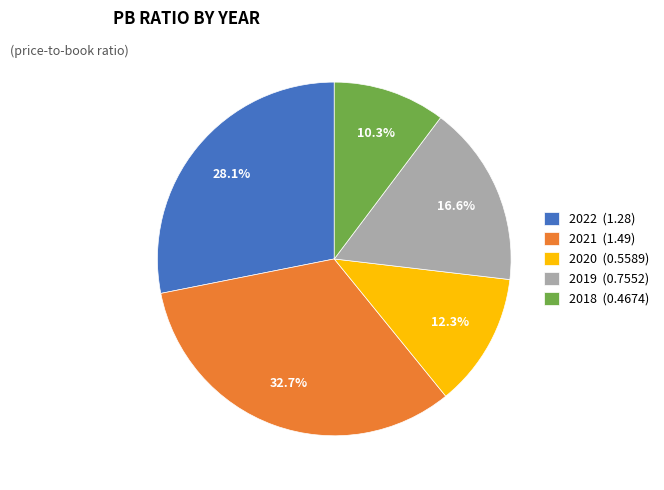

Does any single category account for the majority?

No